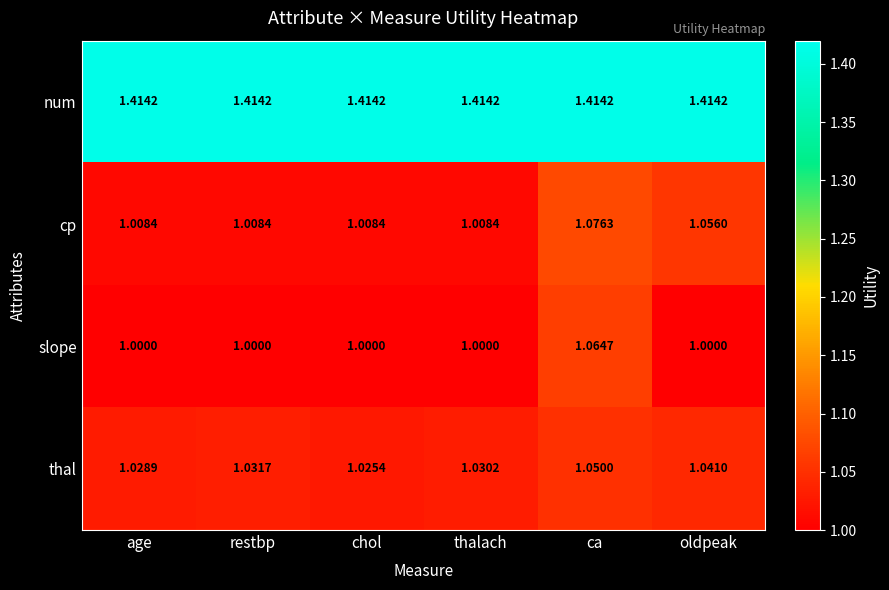

At which label does cp reach its peak?

ca